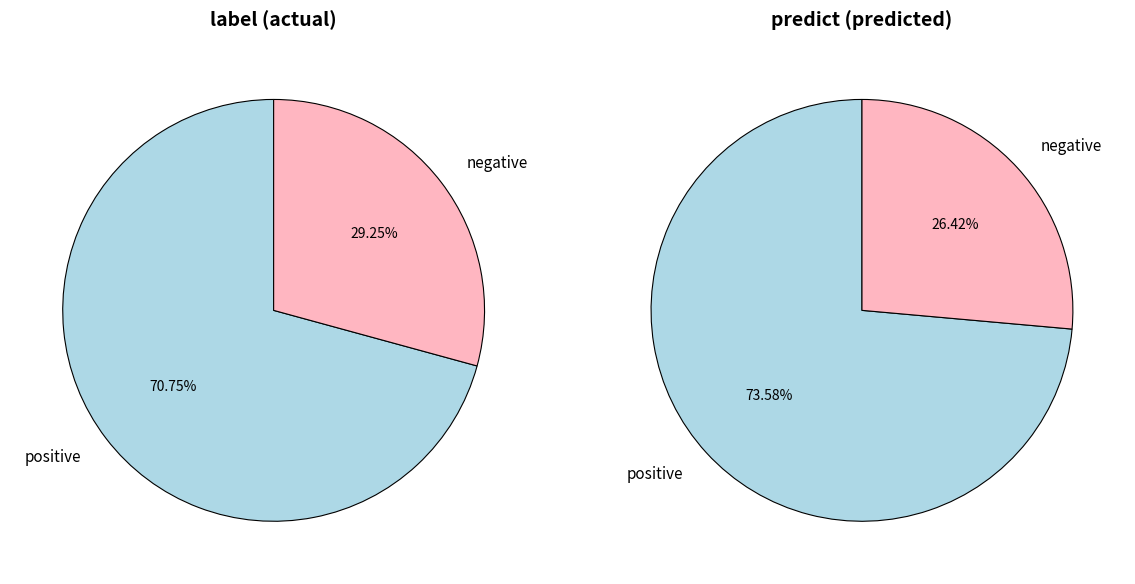

To the nearest percent, what is the average slice percentage?

50%